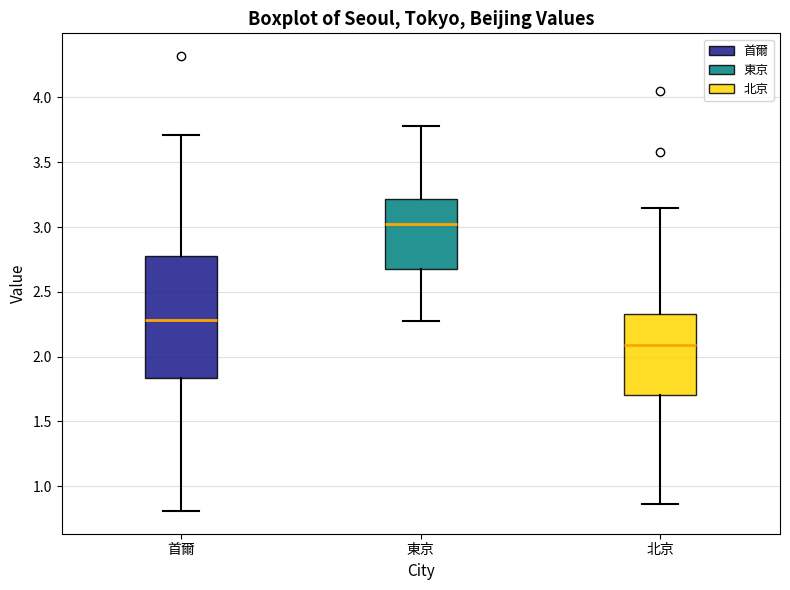

Where does the lower whisker of the box for 首爾 end on the y-axis? The values are not printed on the chart, so give them approximately, as read against the axis.

0.80